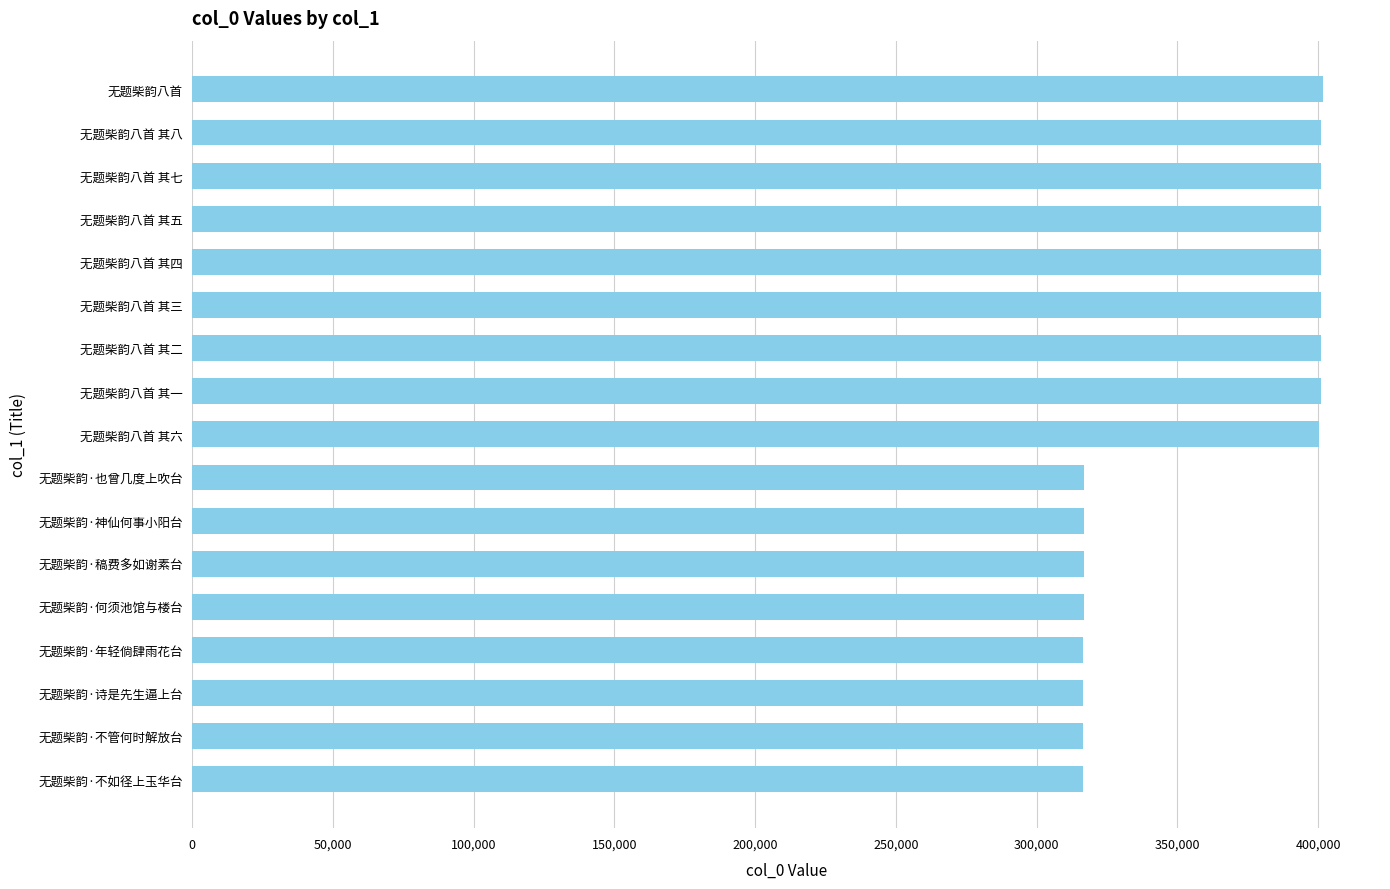

What is the difference between the second highest and second lowest values?

84527